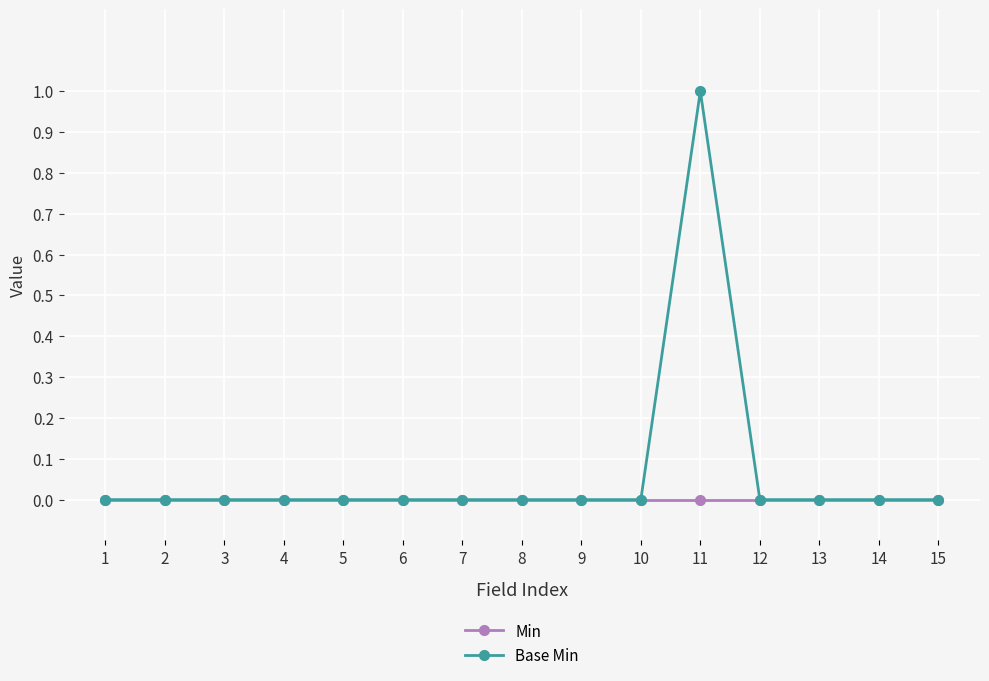

True or false: Min has a value of 0 at 12.

True